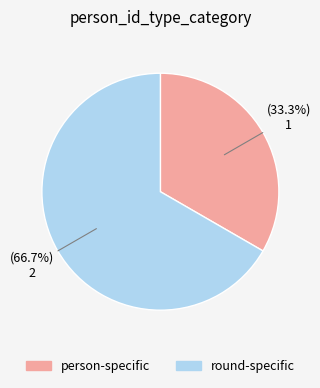

How many slices are in this pie chart?

2